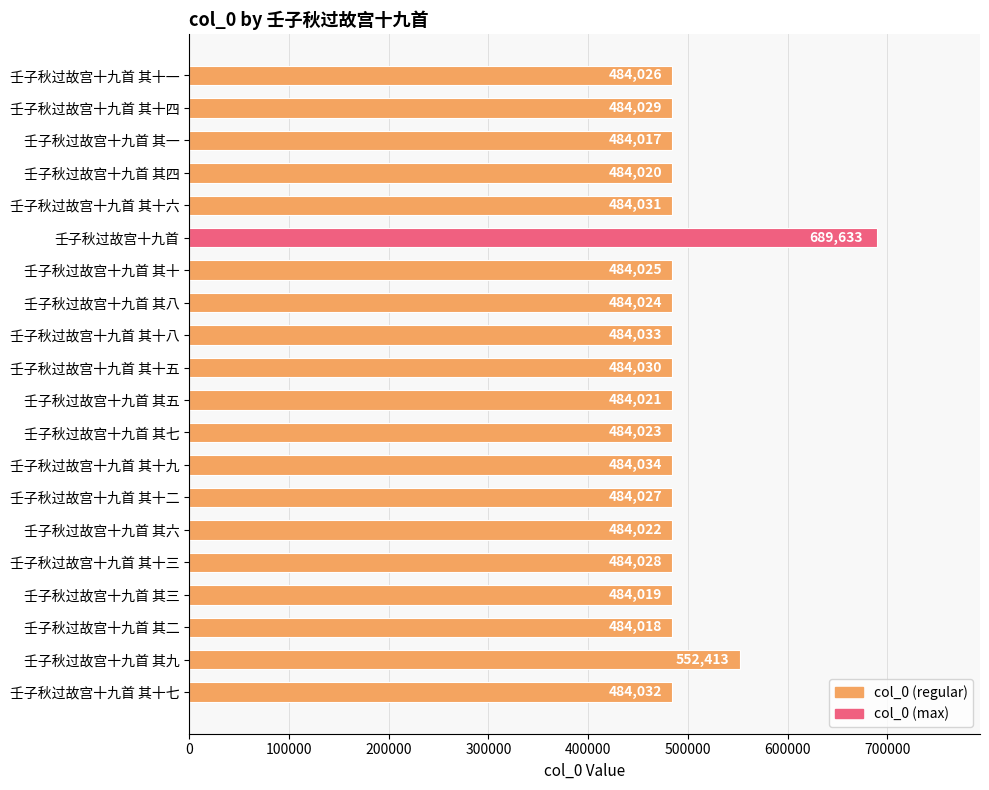

Count the number of categories in the chart.

20